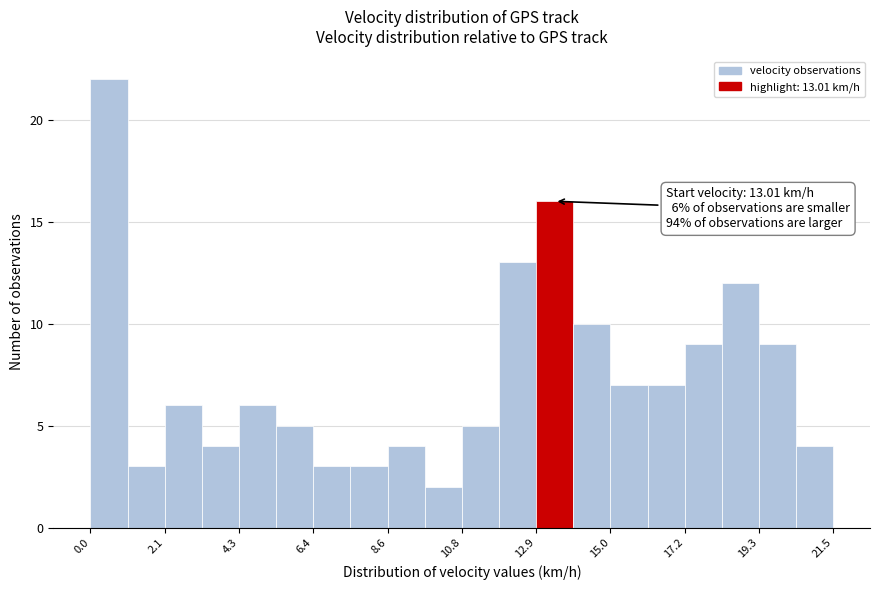

Around what value on the x-axis is the tallest bar? Give the approximate position of its centre, as read against the axis.

0.5